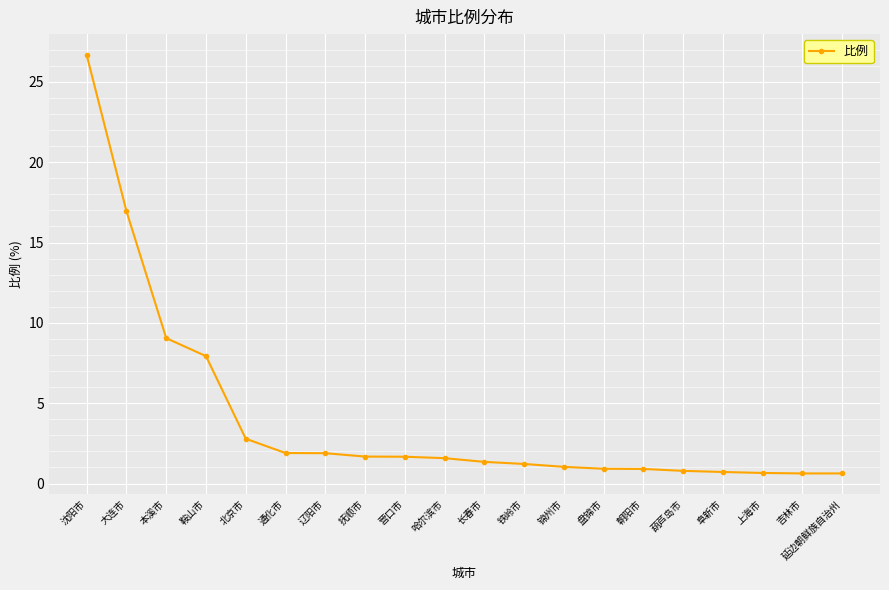

What is the label of the 5th point from the right?

葫芦岛市